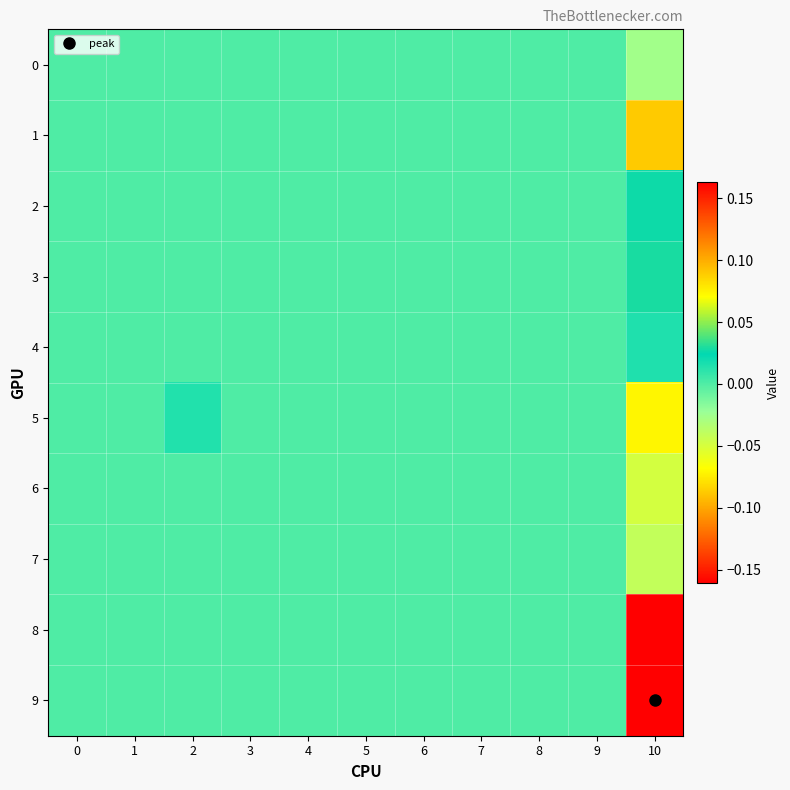

Between 10 and 9, which is larger?

9